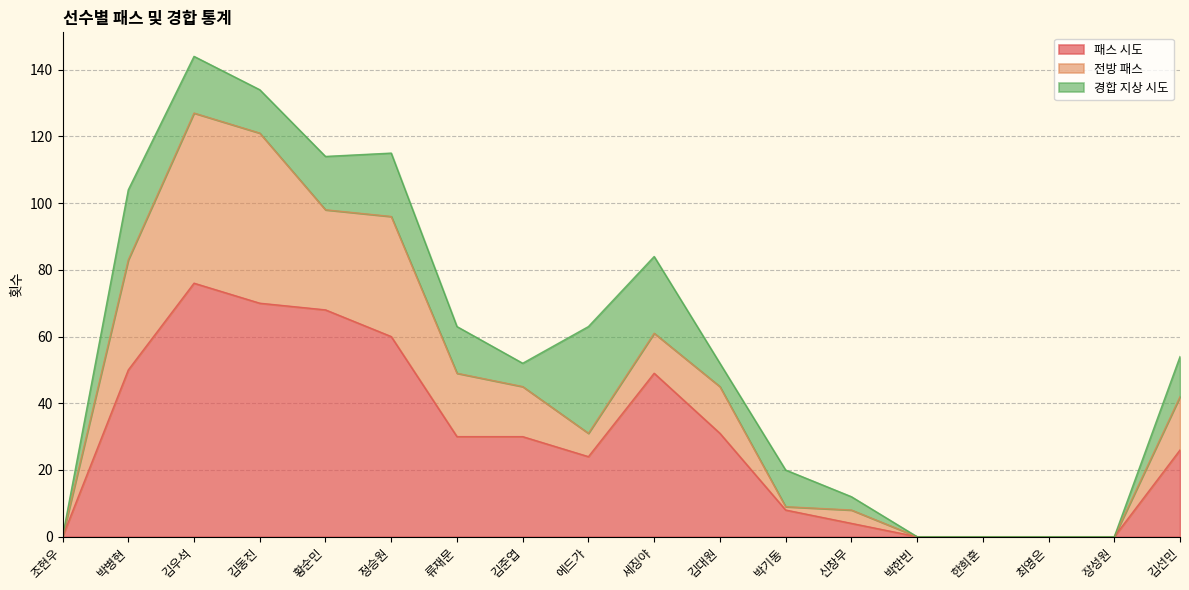

Is the value of 전방 패스 at 에드가 greater than the value of 경합 지상 시도 at 신창무?

Yes